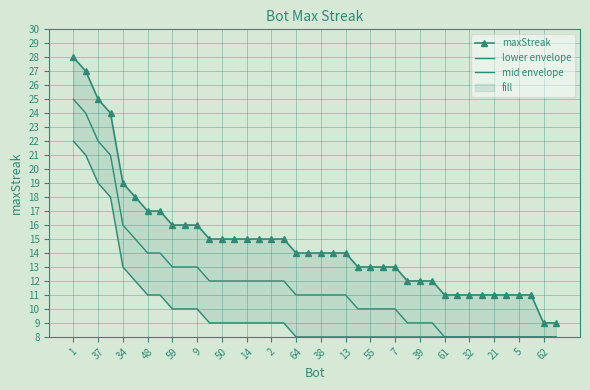

True or false: lower envelope and maxStreak intersect in this chart.

False